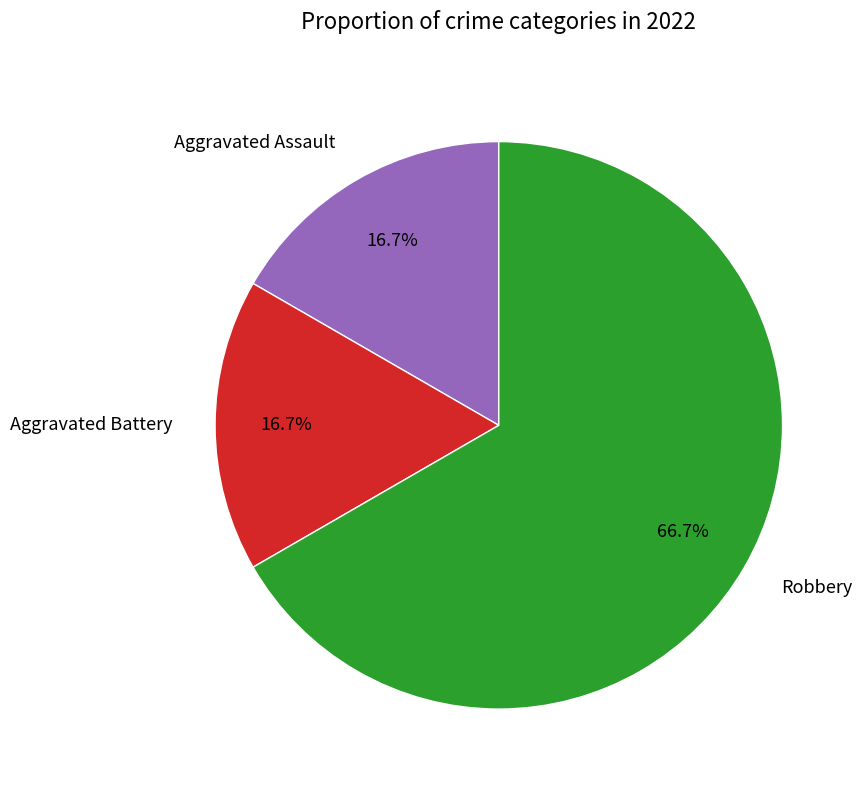

True or false: Robbery accounts for 59% of the total.

False